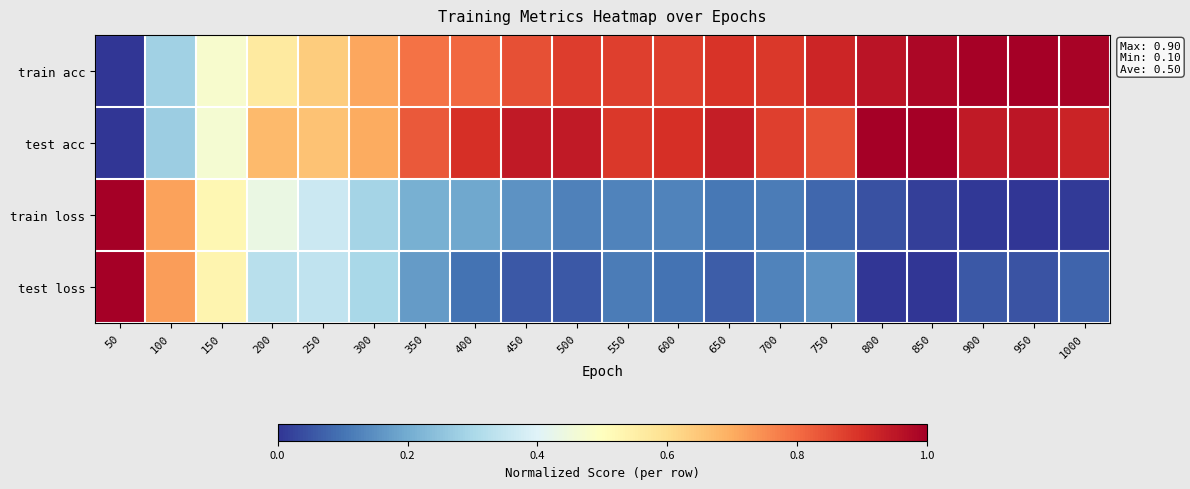

Reading left to right, extract all data points from this chart.

train acc: 50=0.0	100=0.3	150=0.5	200=0.6	250=0.6	300=0.7	350=0.8	400=0.8	450=0.8	500=0.9	550=0.9	600=0.9	650=0.9	700=0.9	750=0.9	800=1.0	850=1.0	900=1.0	950=1.0	1000=1.0
test acc: 50=0.0	100=0.3	150=0.5	200=0.7	250=0.7	300=0.7	350=0.8	400=0.9	450=0.9	500=0.9	550=0.9	600=0.9	650=0.9	700=0.9	750=0.8	800=1.0	850=1.0	900=0.9	950=1.0	1000=0.9
train loss: 50=1.0	100=0.7	150=0.5	200=0.4	250=0.4	300=0.3	350=0.2	400=0.2	450=0.2	500=0.1	550=0.1	600=0.1	650=0.1	700=0.1	750=0.1	800=0.0	850=0.0	900=0.0	950=0.0	1000=0.0
test loss: 50=1.0	100=0.7	150=0.5	200=0.3	250=0.3	300=0.3	350=0.2	400=0.1	450=0.1	500=0.1	550=0.1	600=0.1	650=0.1	700=0.1	750=0.2	800=0.0	850=0.0	900=0.1	950=0.0	1000=0.1